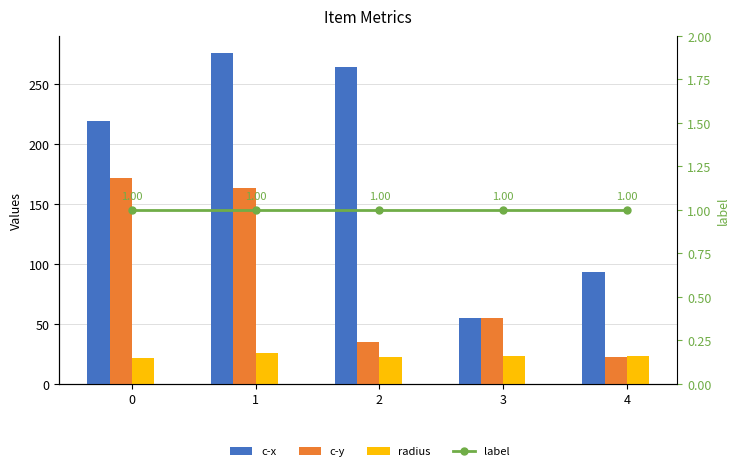

Read the label value at 1.

1.0